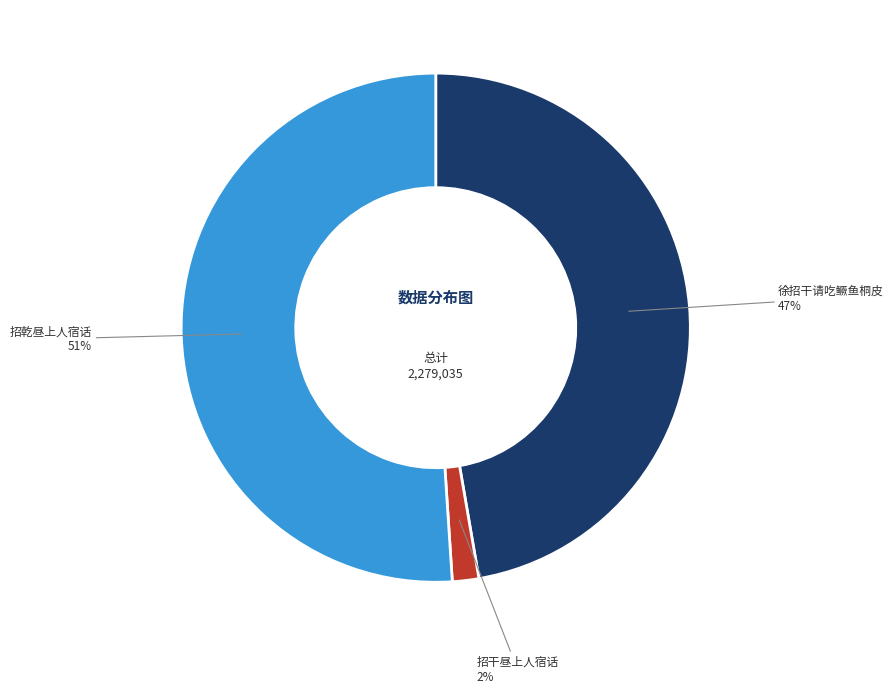

Is there any slice that represents more than half of the pie?

Yes